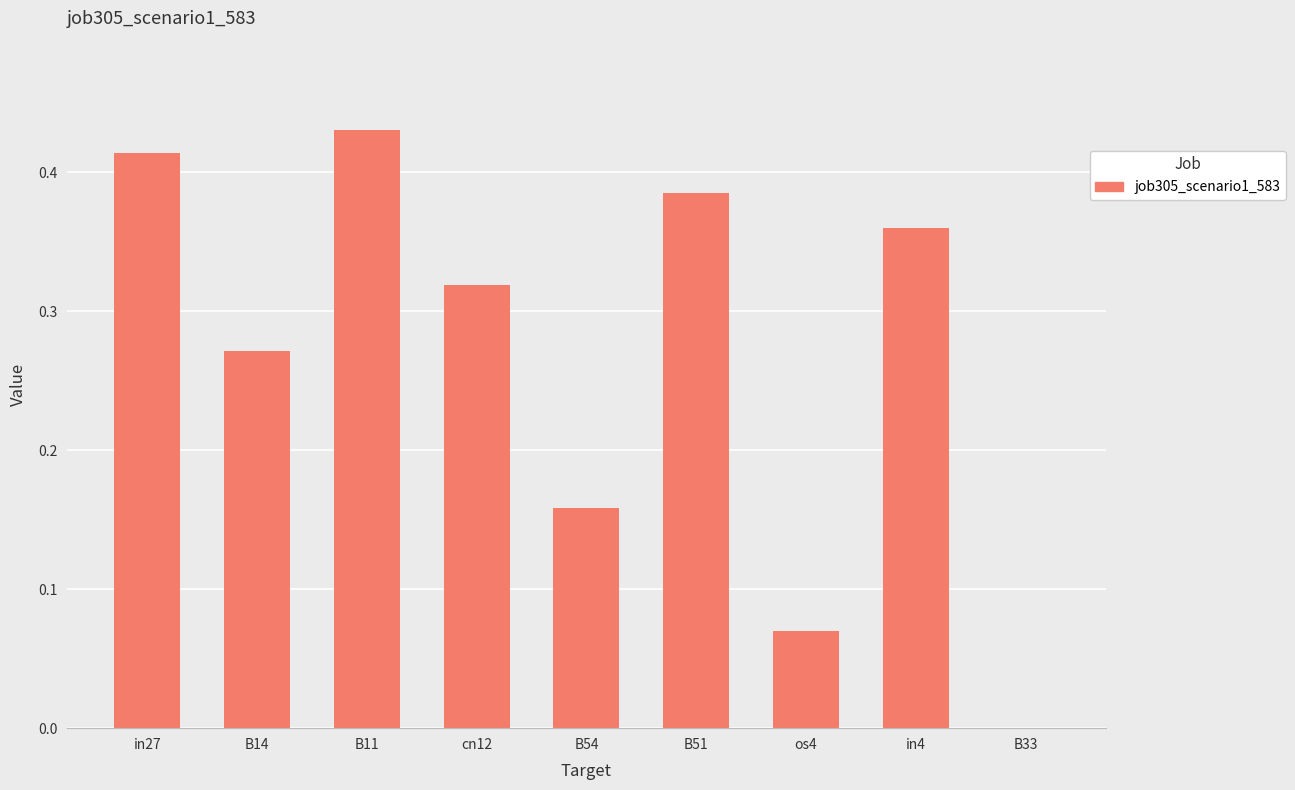

How many data points are above 0?

8